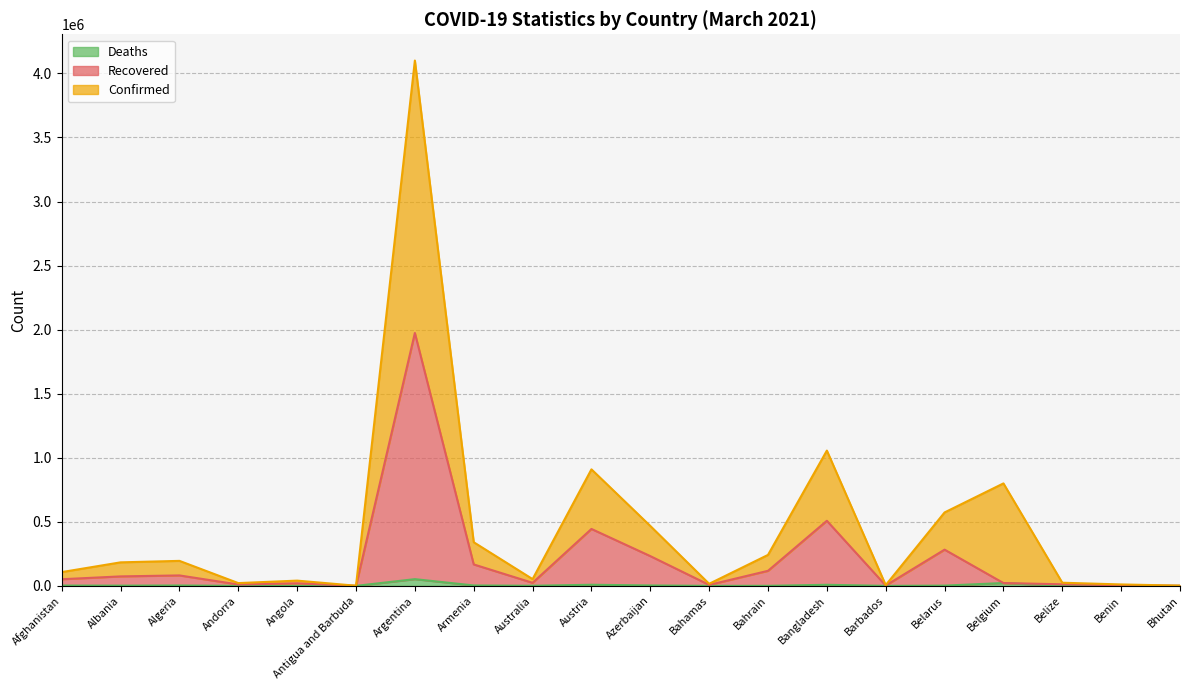

At which category is the sum across all series the highest?

Argentina